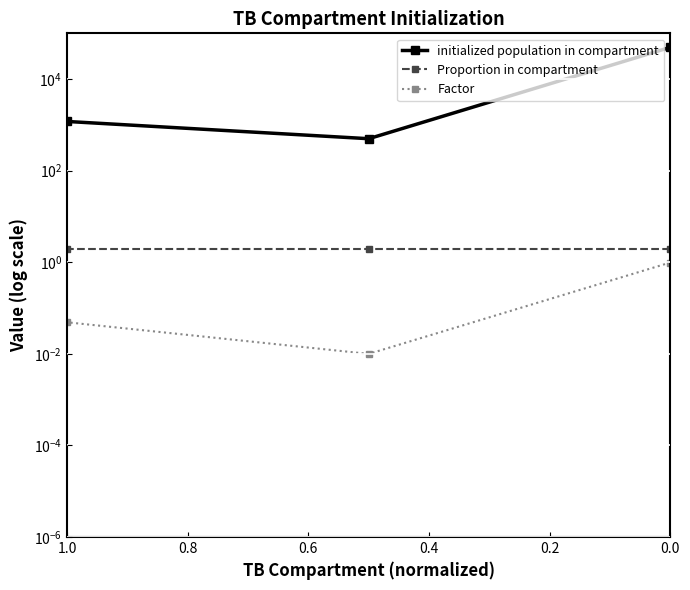

How many lines are shown in the chart?

3